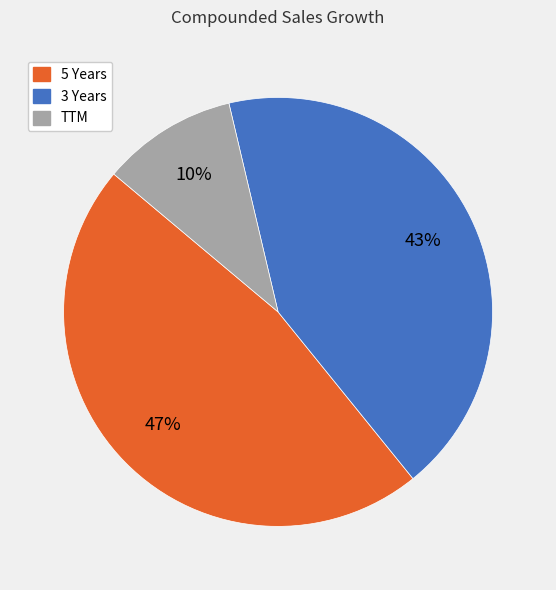

Count the number of slices in the pie.

3